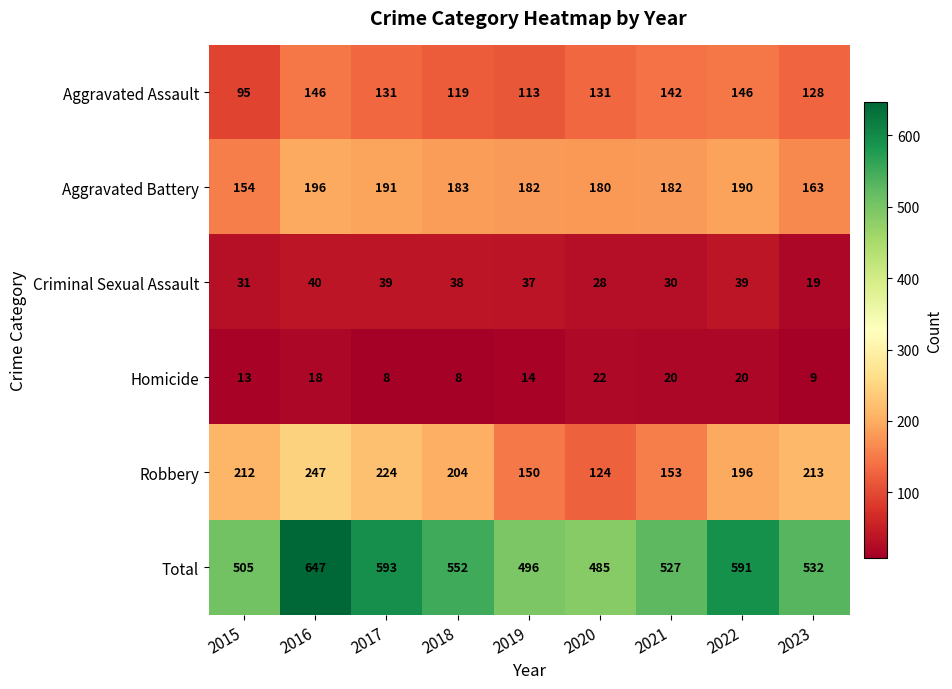

What is the difference between the Robbery values at 2015 and 2019?

62